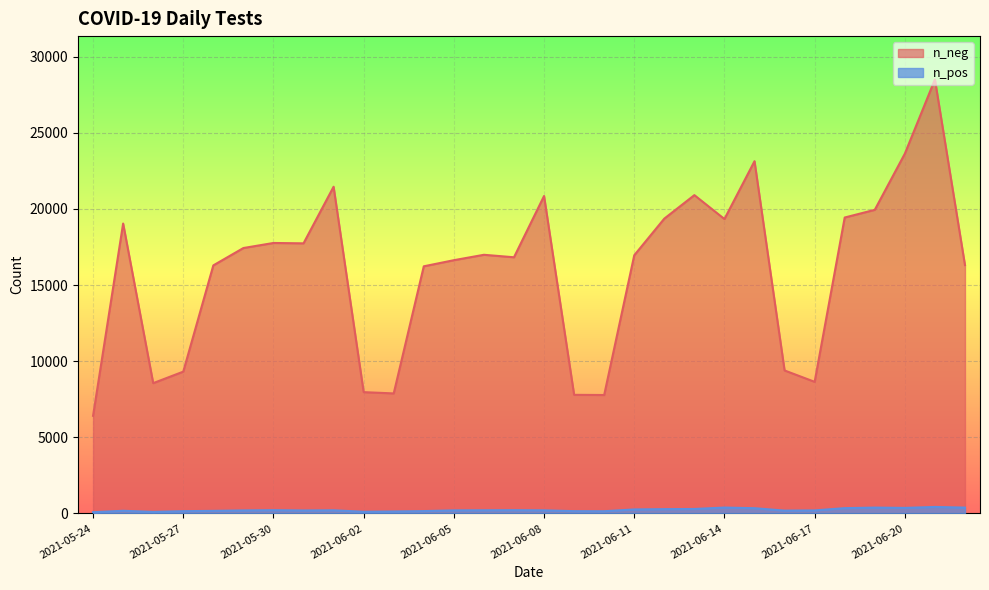

Which series has the largest total across all categories?

n_neg